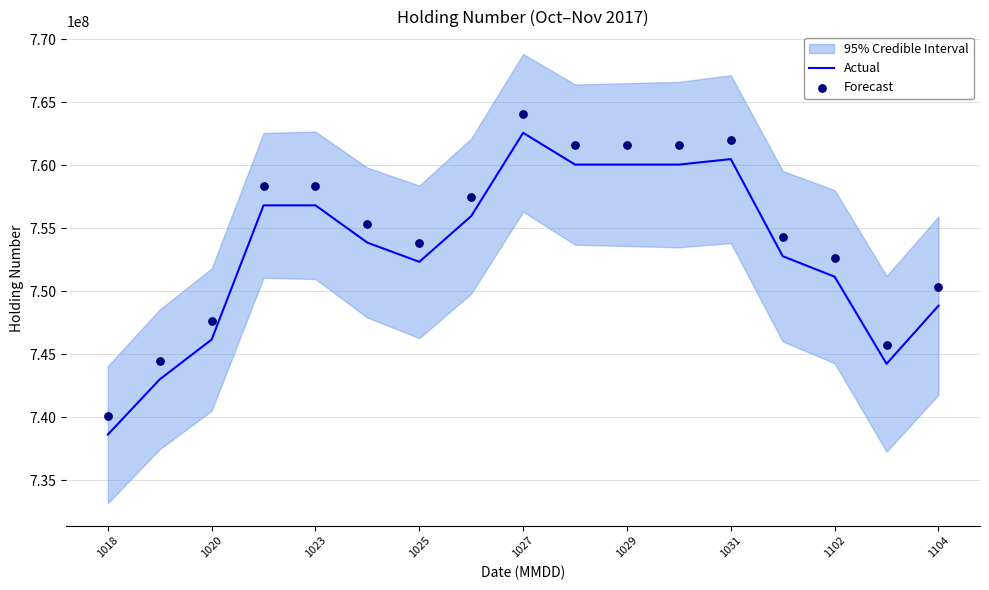

Which series has the largest total across all categories?

Forecast